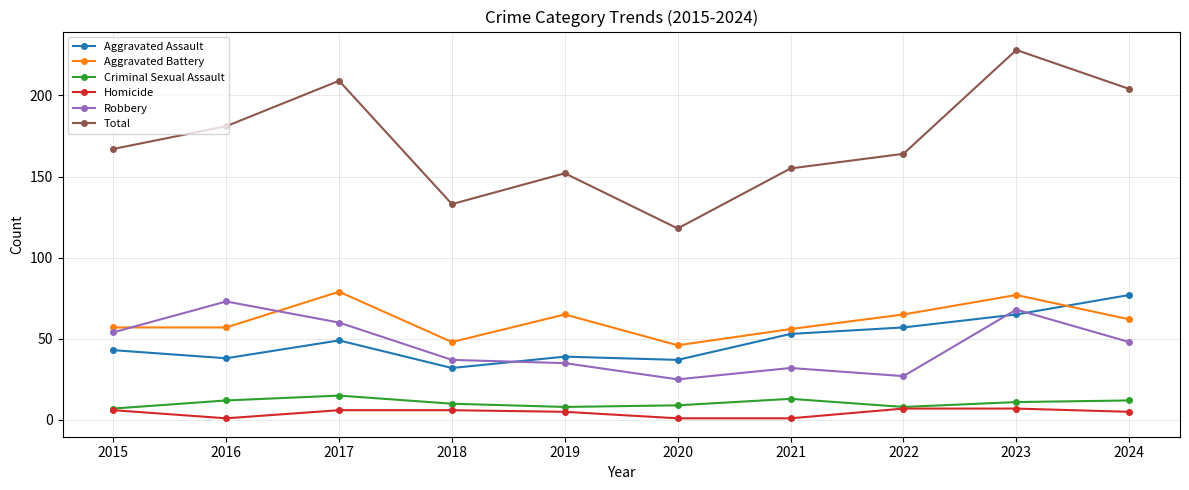

True or false: Total and Aggravated Assault intersect in this chart.

False